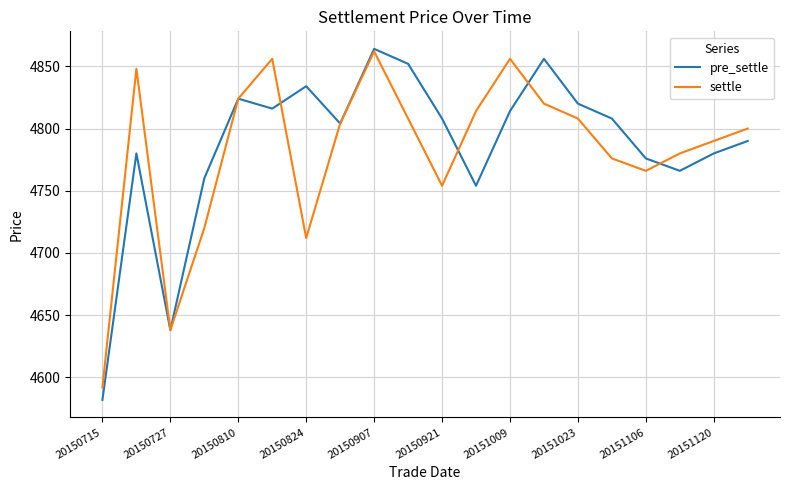

Which series has the largest range (max minus min)?

pre_settle